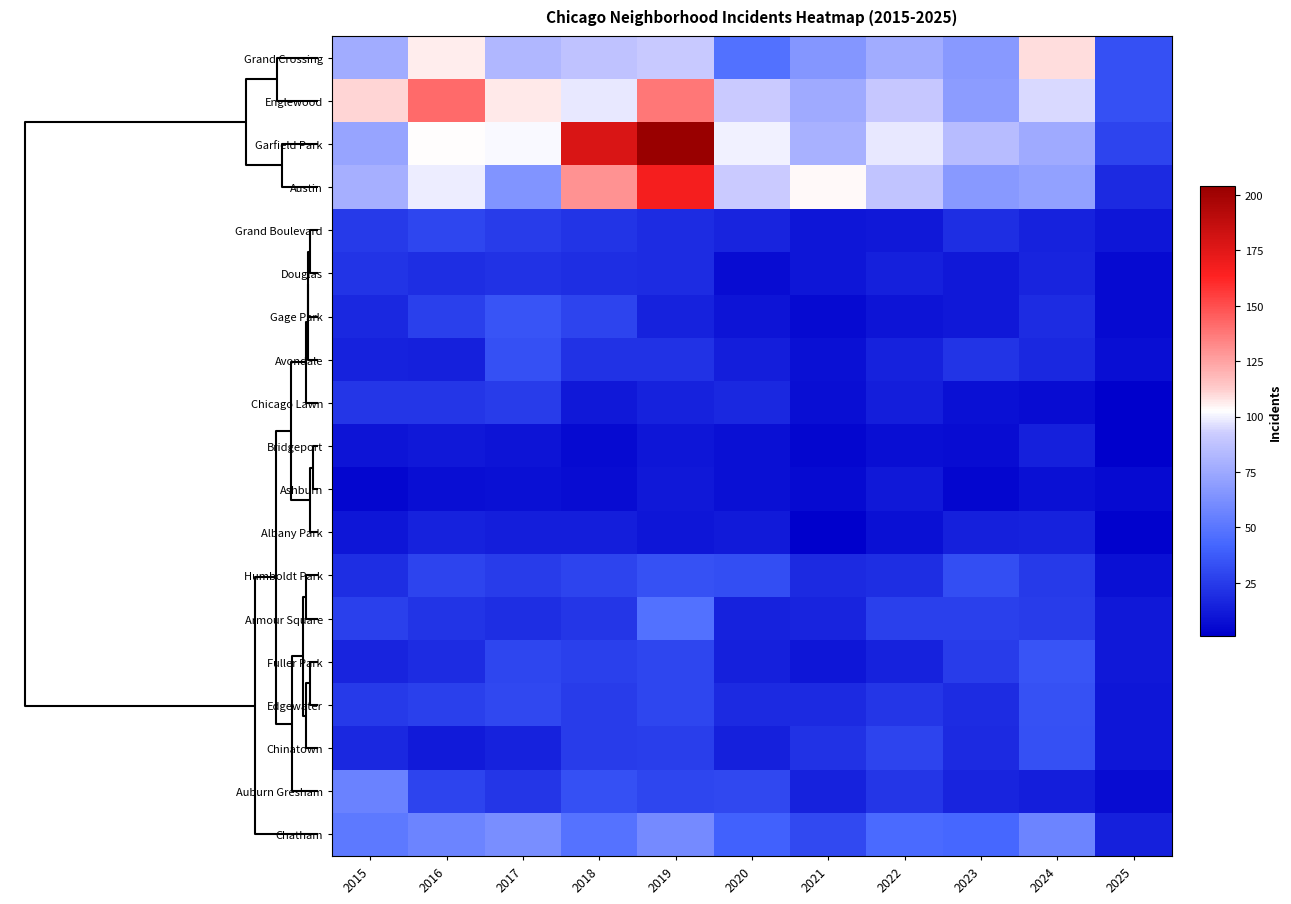

Between 2020 and 2018, which is larger?

2018